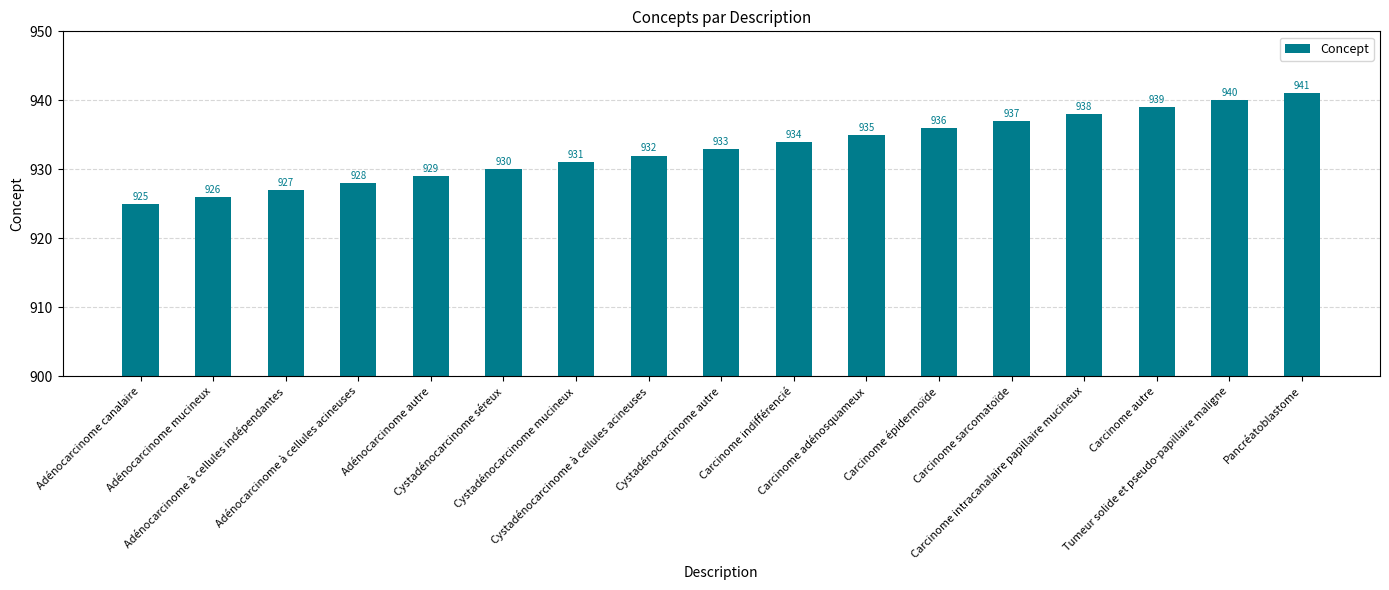

What is the difference between the values at Adénocarcinome canalaire and Cystadénocarcinome autre?

8